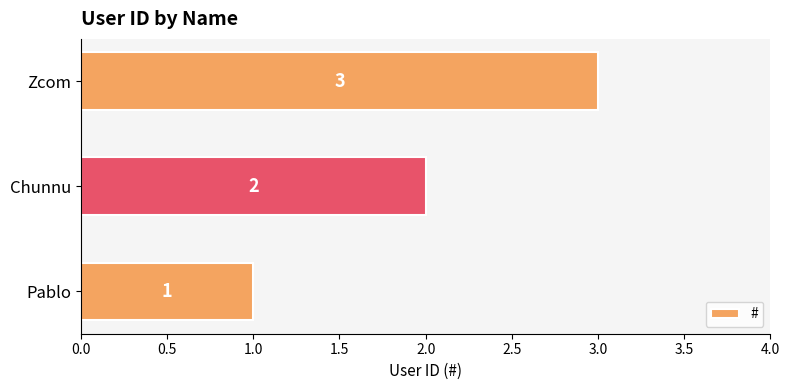

Where is the data nearest to the value 2?

Chunnu